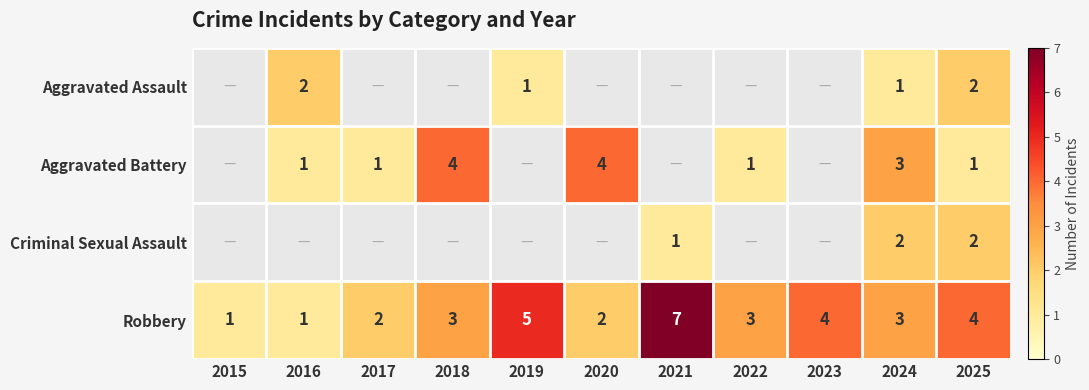

True or false: Robbery has a value of 7 at 2025.

False